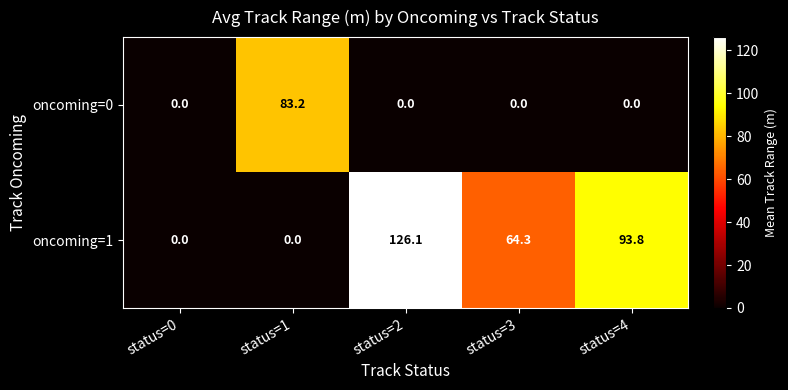

What is the sum of the oncoming=0 values at status=3 and status=1?

83.2